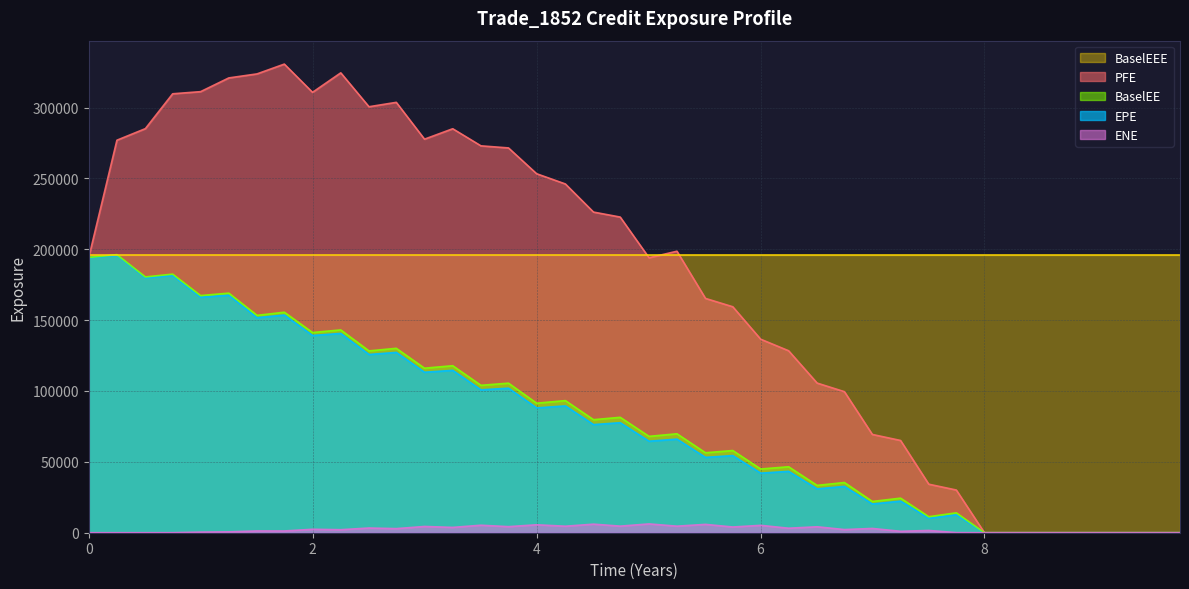

True or false: ENE and BaselEE cross at least once.

False